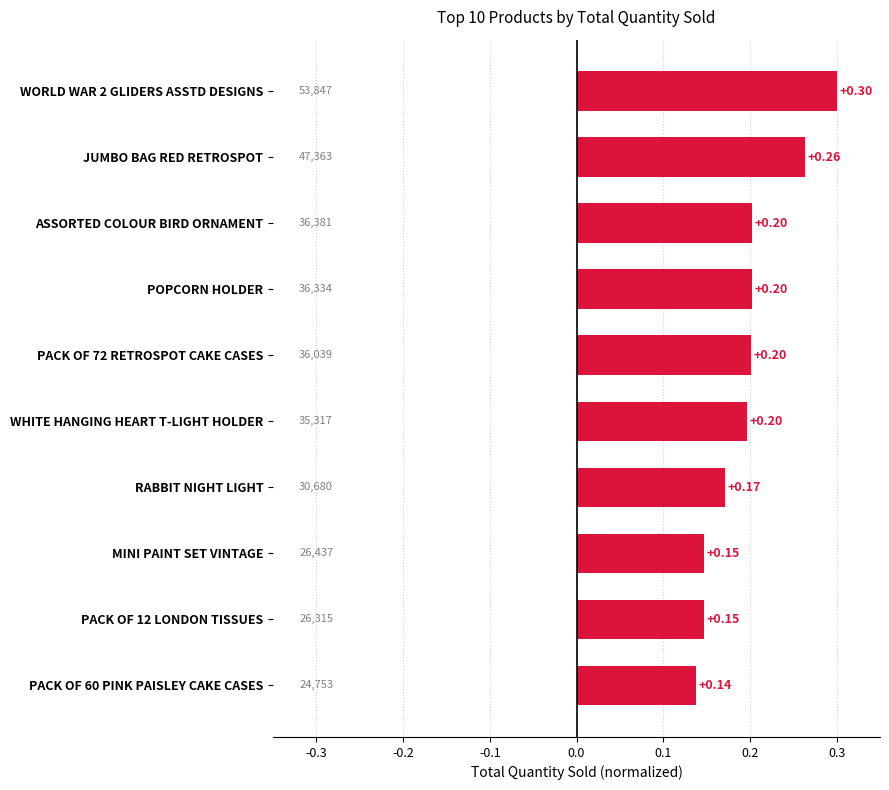

Between PACK OF 72 RETROSPOT CAKE CASES and PACK OF 12 LONDON TISSUES, which is larger?

PACK OF 72 RETROSPOT CAKE CASES